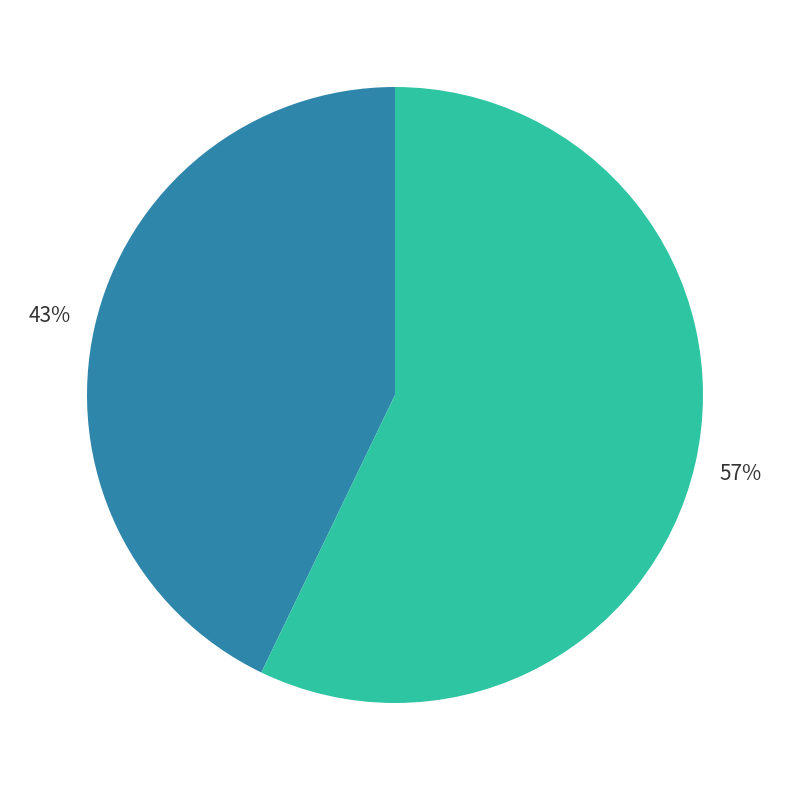

To the nearest percent, what is the difference between the largest and smallest slice percentages?

14%